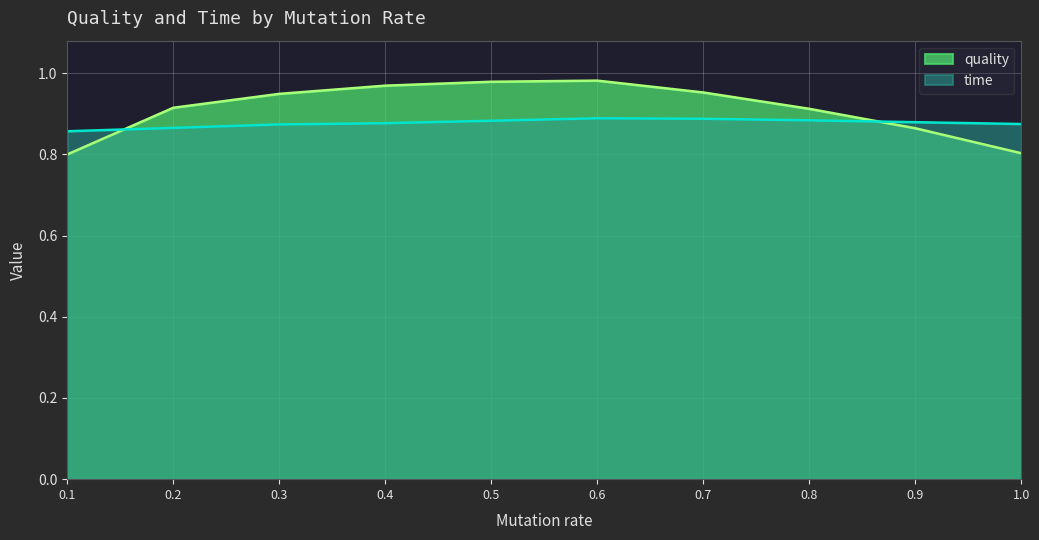

True or false: time has more than 2 interior local peaks.

False